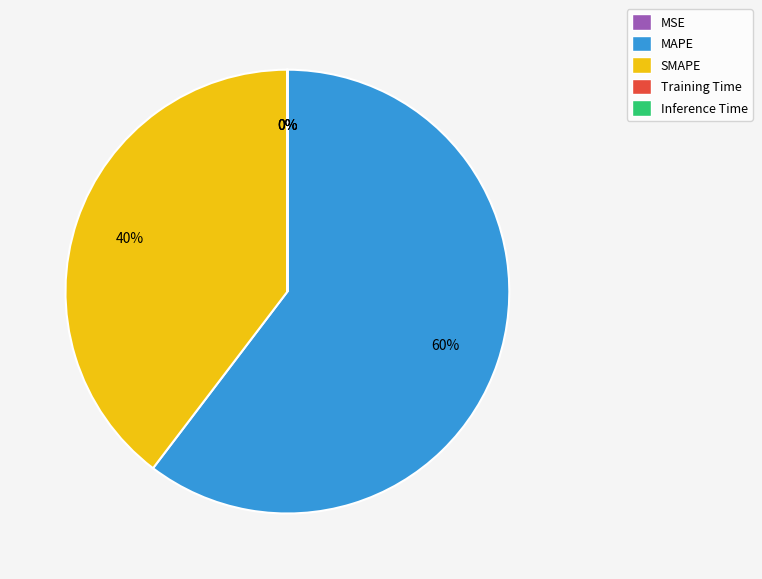

Which slice is the largest?

MAPE